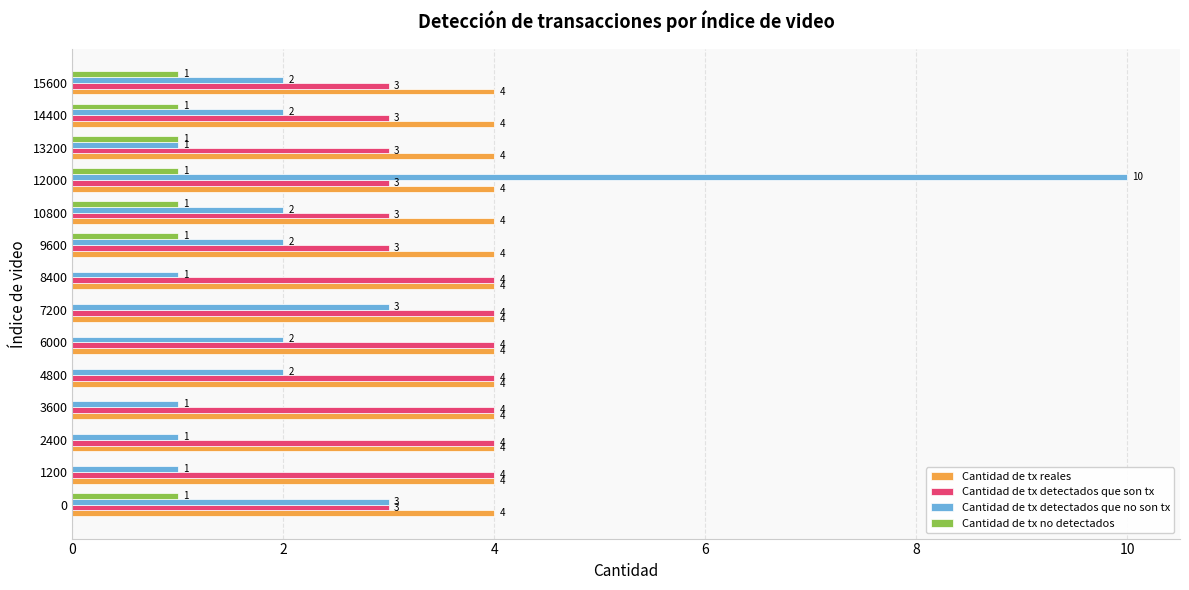

The Cantidad de tx reales series shows 4 at 4800. True or false?

True